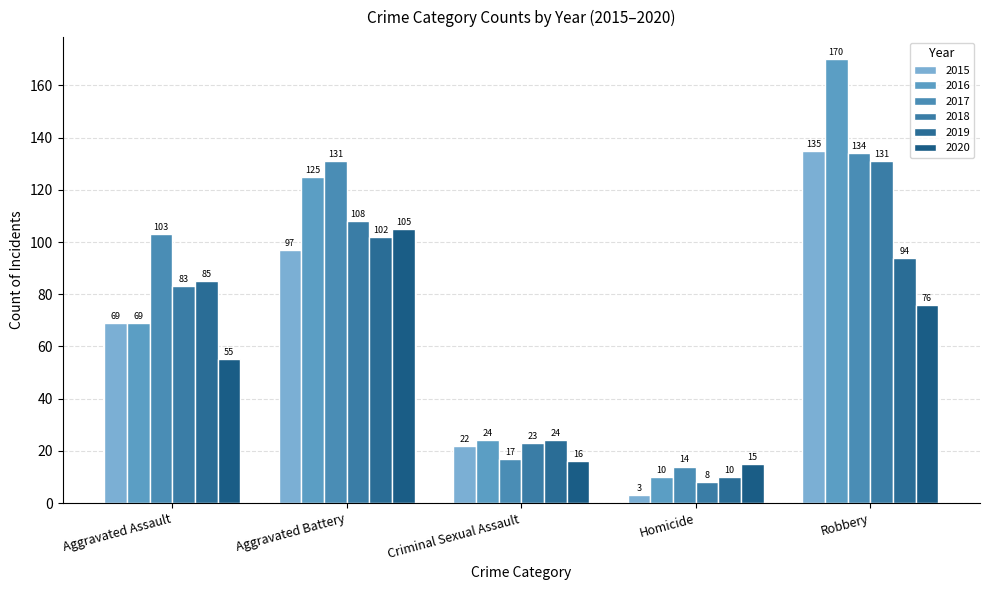

How many groups of bars are there?

5